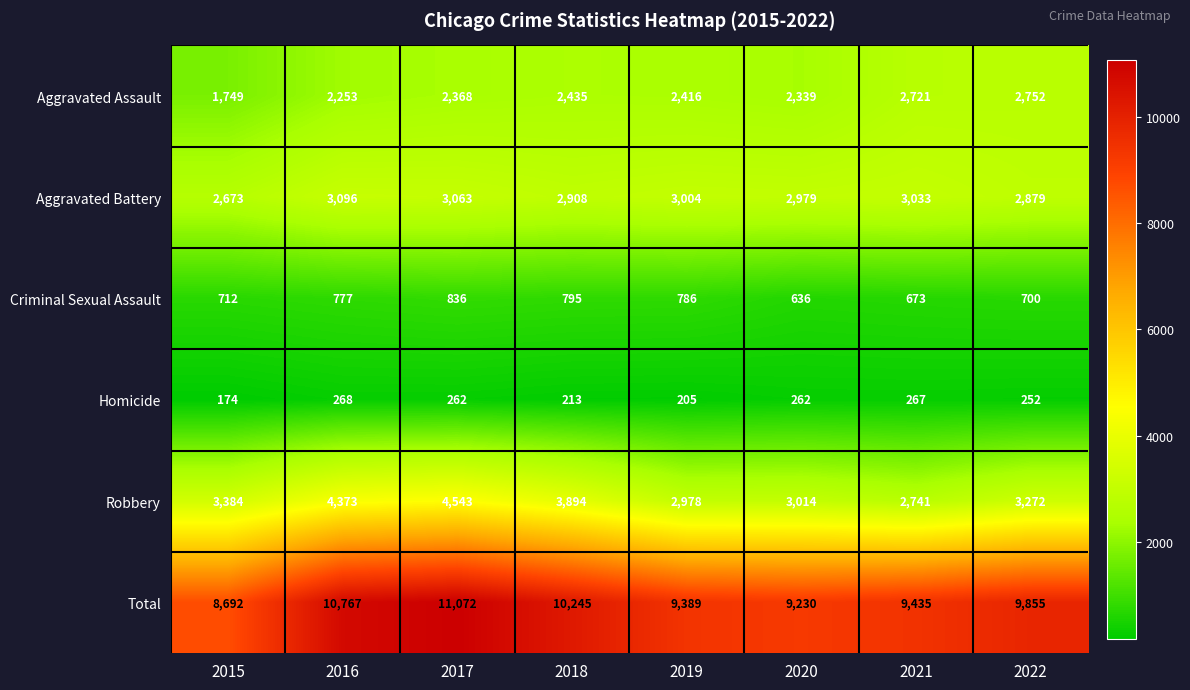

The Criminal Sexual Assault series shows 1191 at 2021. True or false?

False